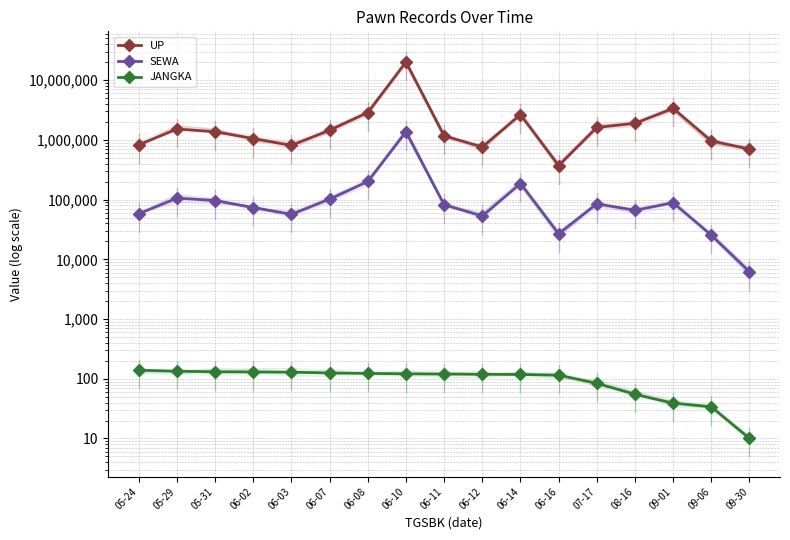

True or false: SEWA and UP cross at least once.

False